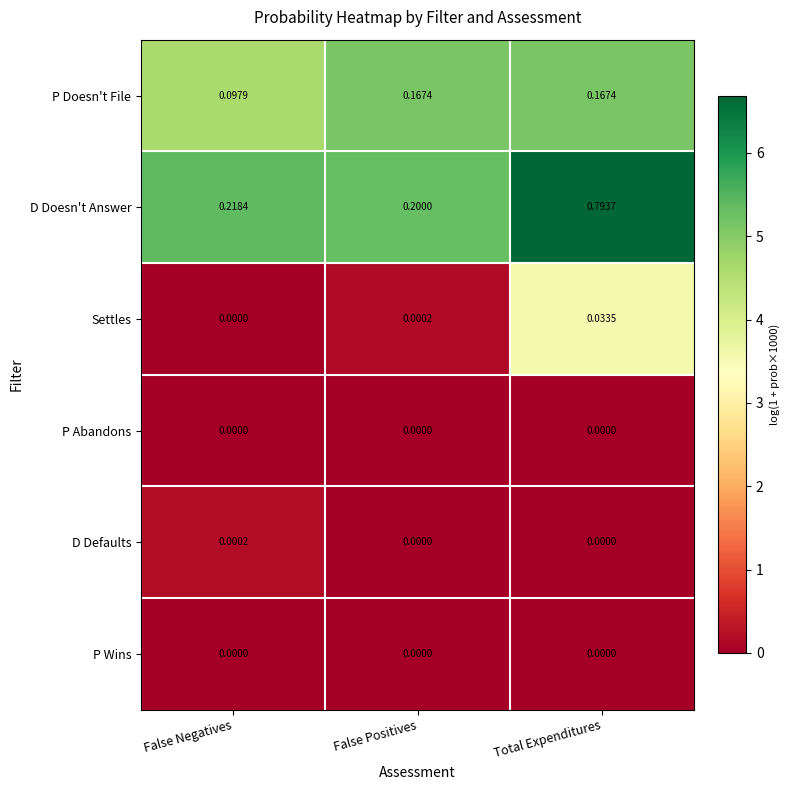

What is the difference between the highest and lowest values at False Negatives?

0.2